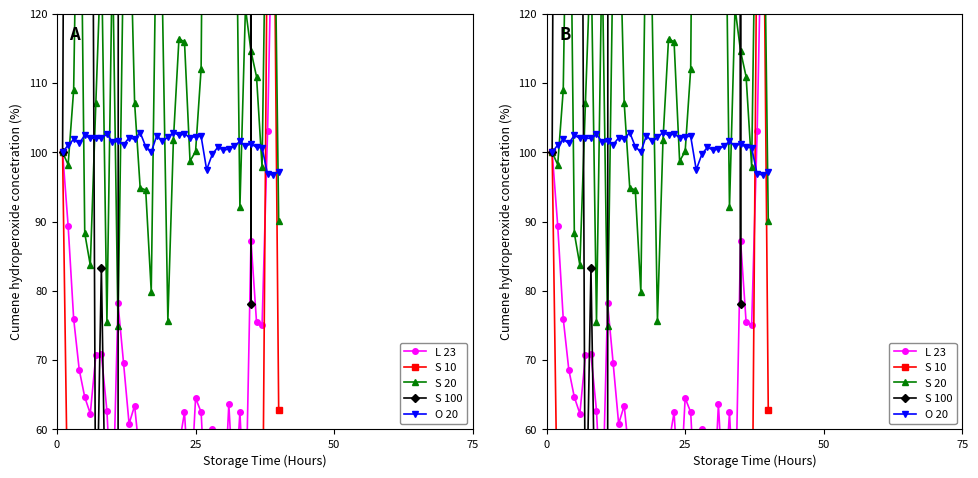

Does the chart have visible grid lines?

No